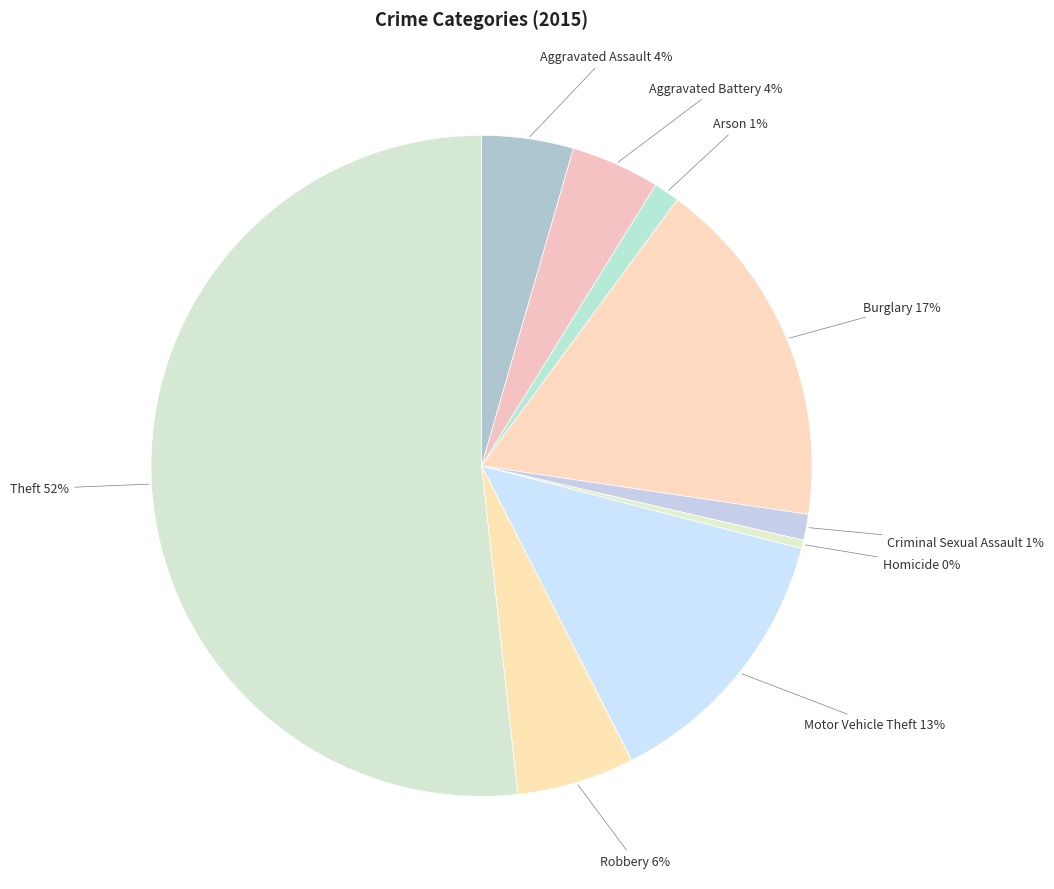

What is the majority slice?

Theft